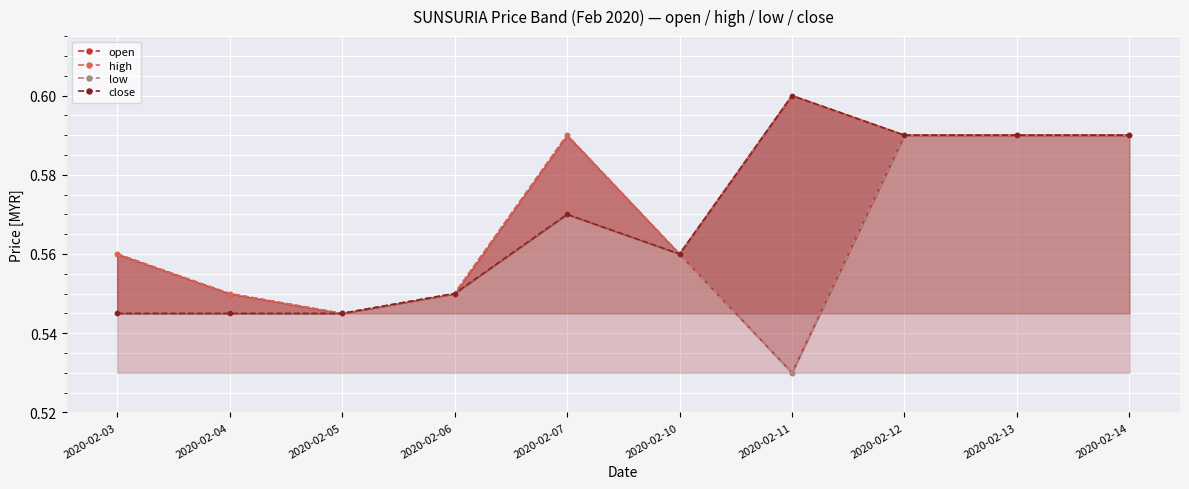

True or false: low has a value of 0.6 at 2020-02-12.

True